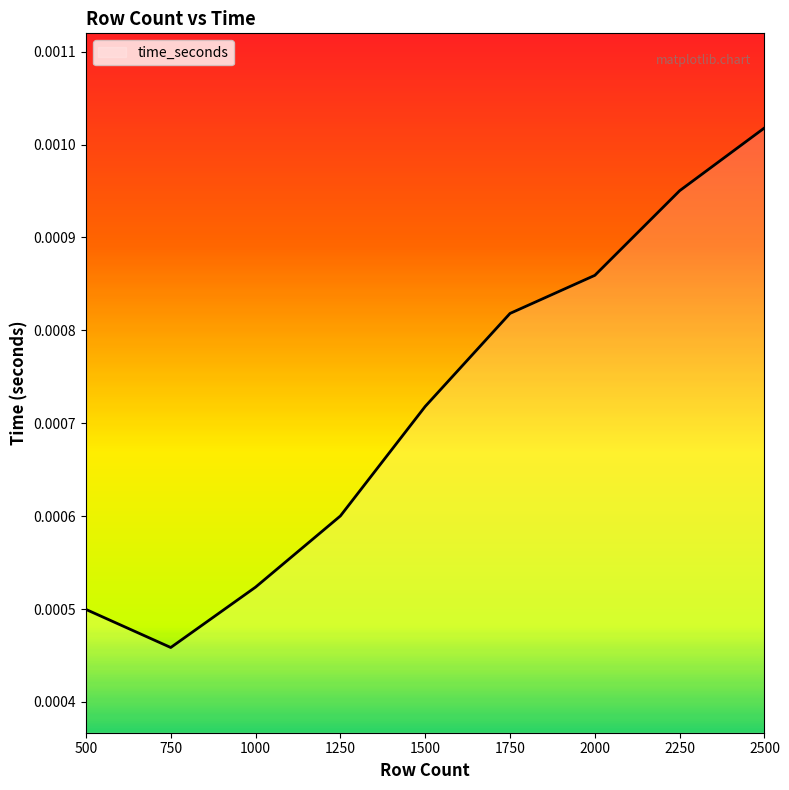

Which has a higher value, 2000 or 1000?

2000